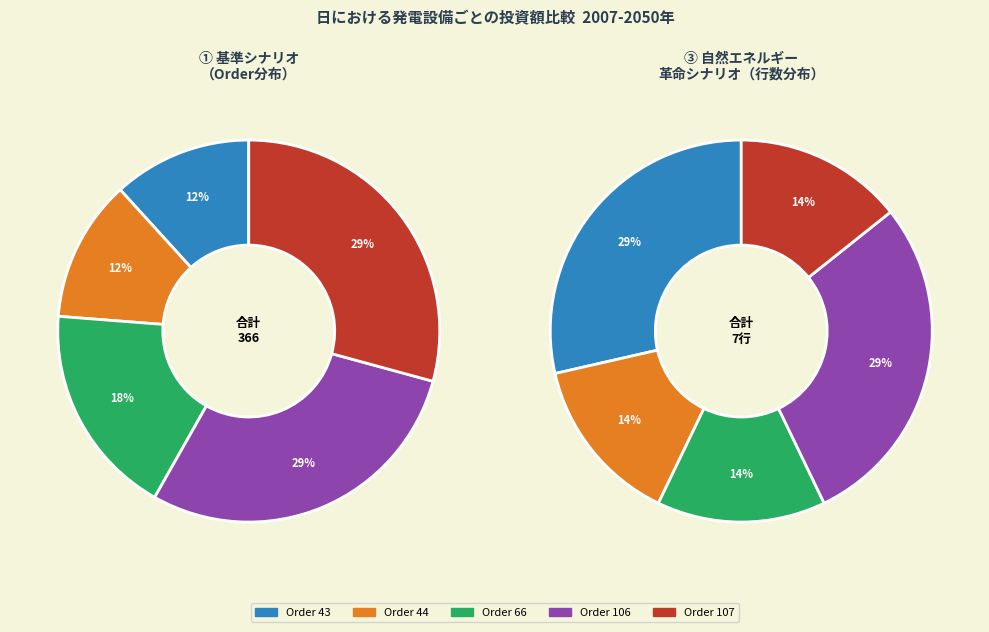

Which category has the smallest portion of the pie?

Order 43